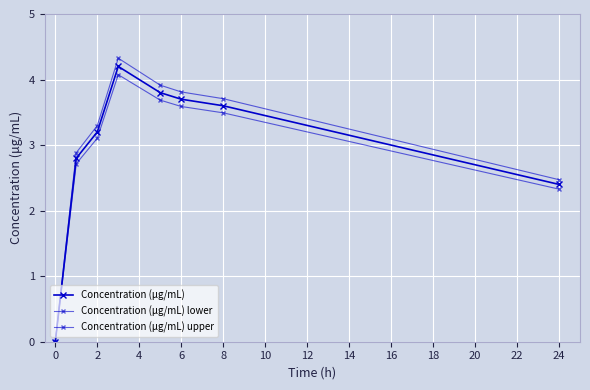

What is the maximum value shown in the chart?

4.3